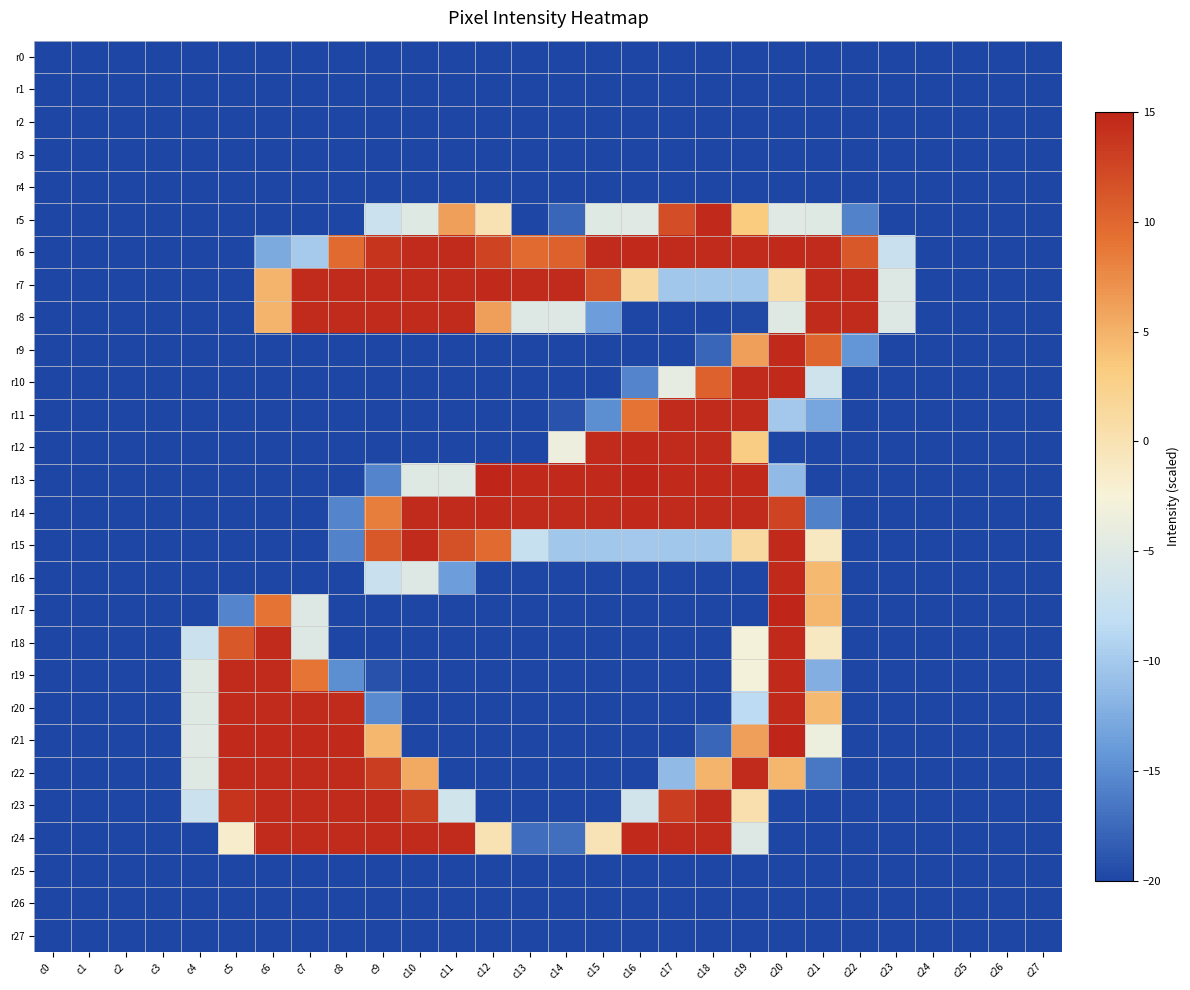

Rank the series at c22 from lowest to highest value.

r0, r1, r2, r3, r4, r10, r11, r12, r13, r14, r15, r16, r17, r18, r19, r20, r21, r22, r23, r24, r25, r26, r27, r5, r9, r6, r7, r8